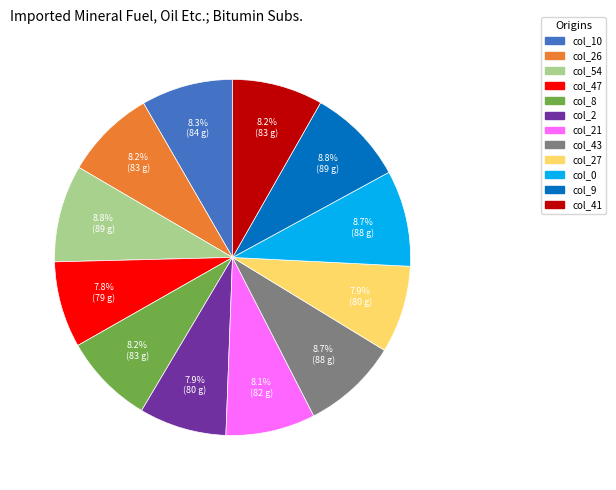

Is there any slice that represents more than half of the pie?

No